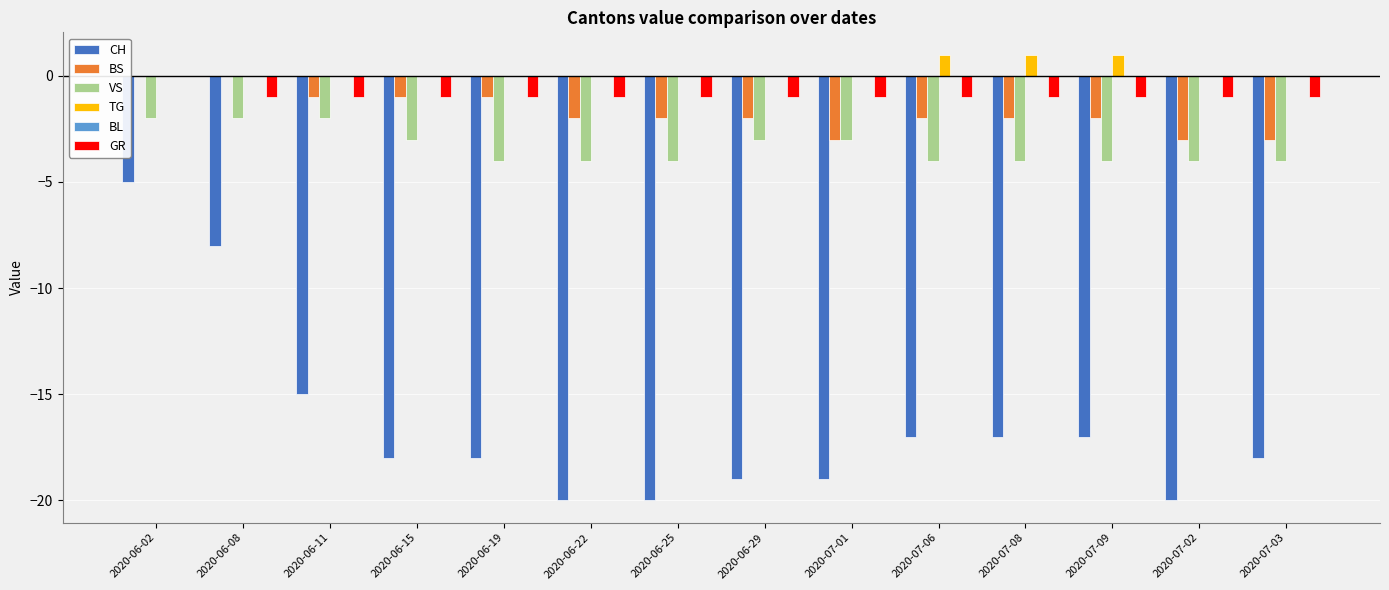

The value of CH at 2020-06-22 is -20. True or false?

True